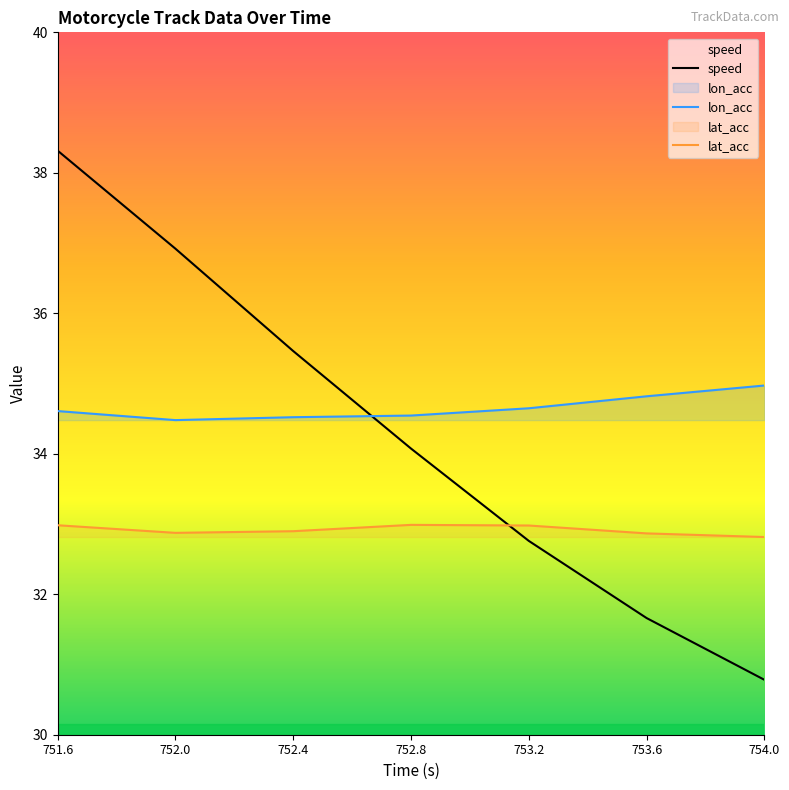

Does the chart display data point markers on the line(s)?

No